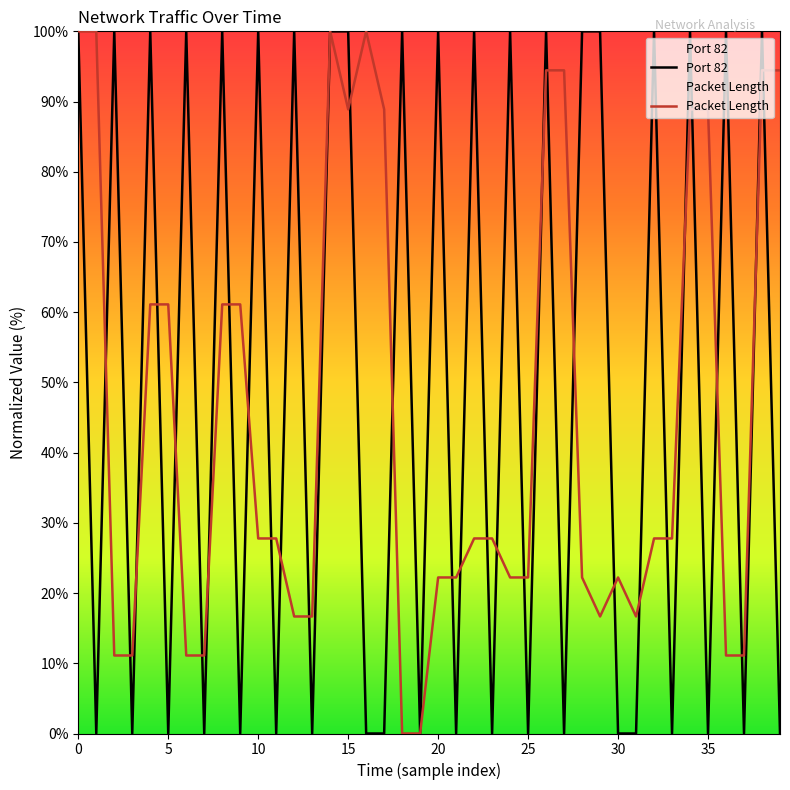

Rank the series by their average value, from lowest to highest.

Packet Length, Port 82